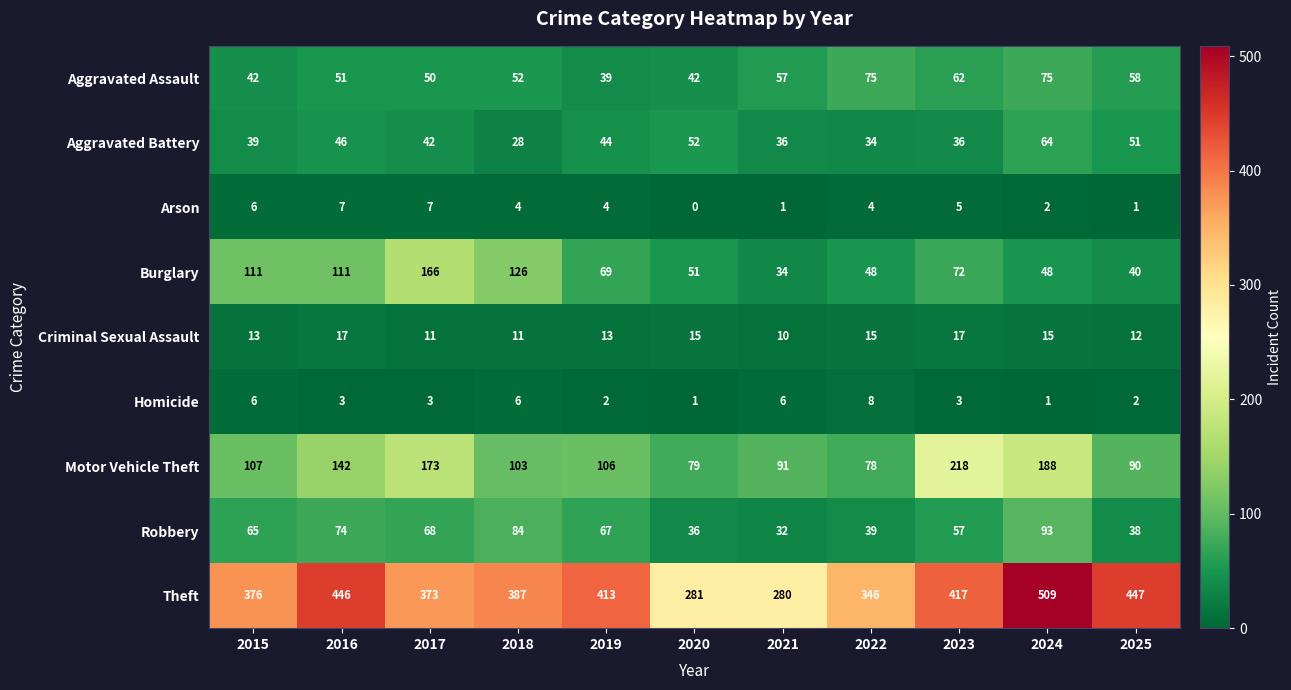

True or false: Robbery has a value of 68 at 2017.

True